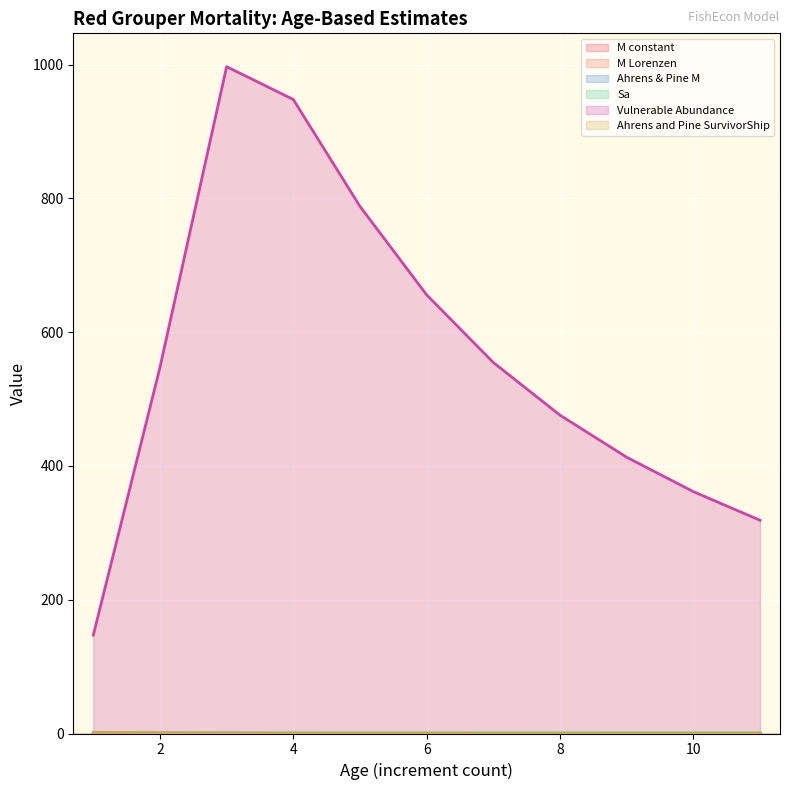

Which series has the largest total across all categories?

Vulnerable Abundance